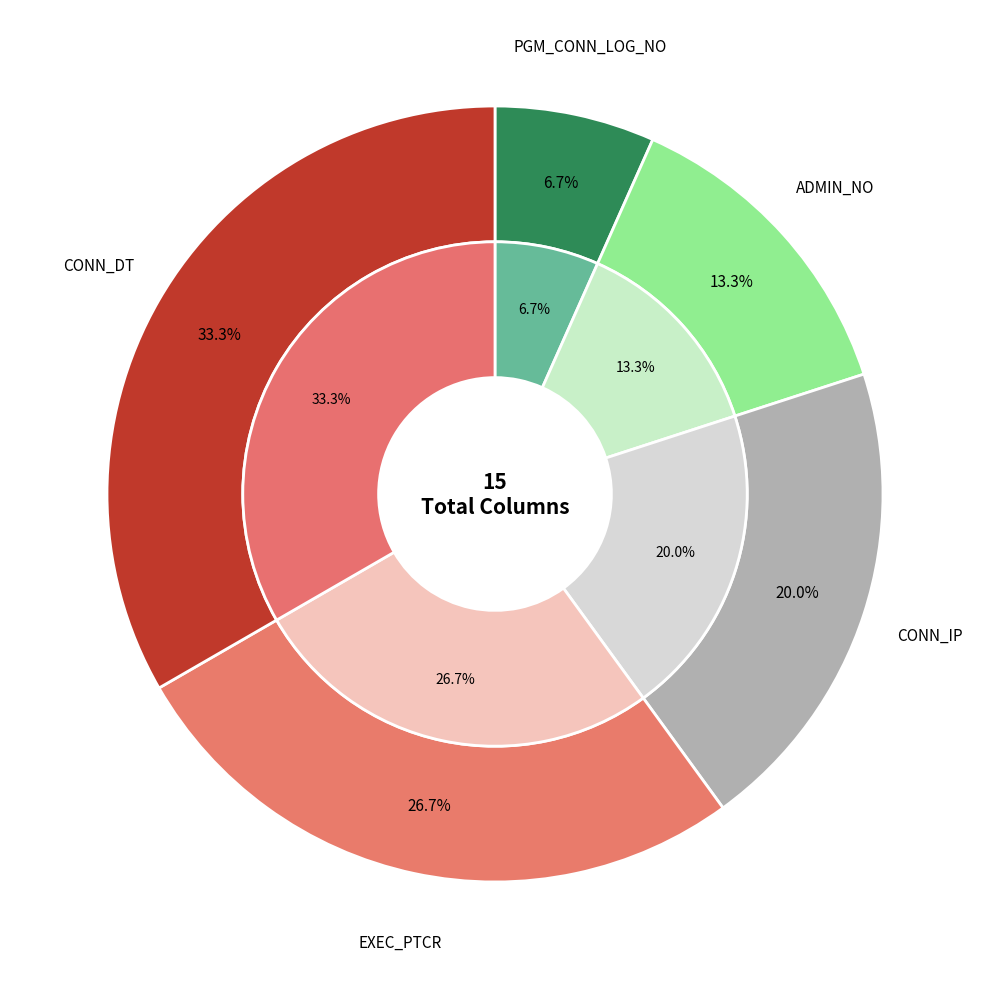

Combined, do ADMIN_NO and EXEC_PTCR account for over 50%?

No